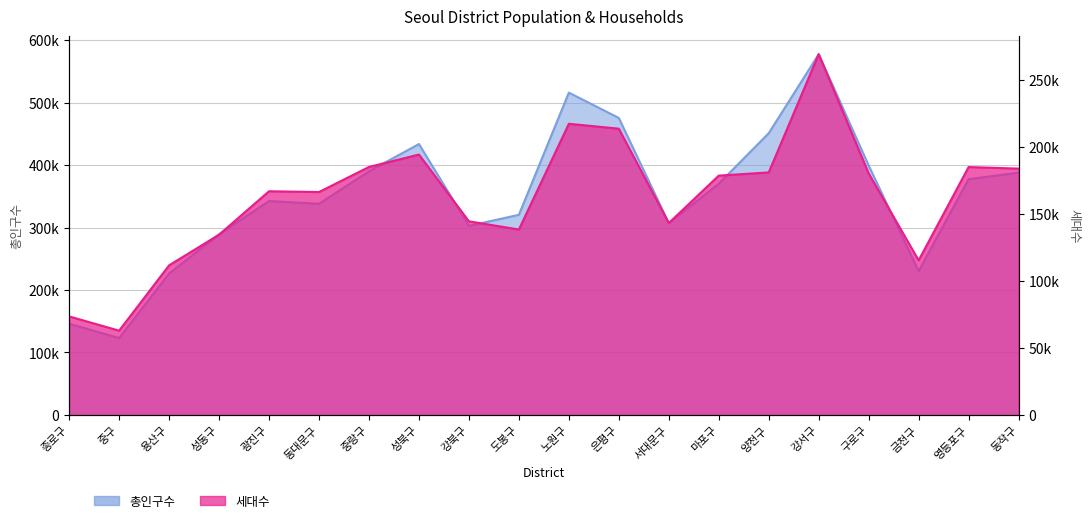

The value of 총인구수 at 노원구 is 515997. True or false?

True